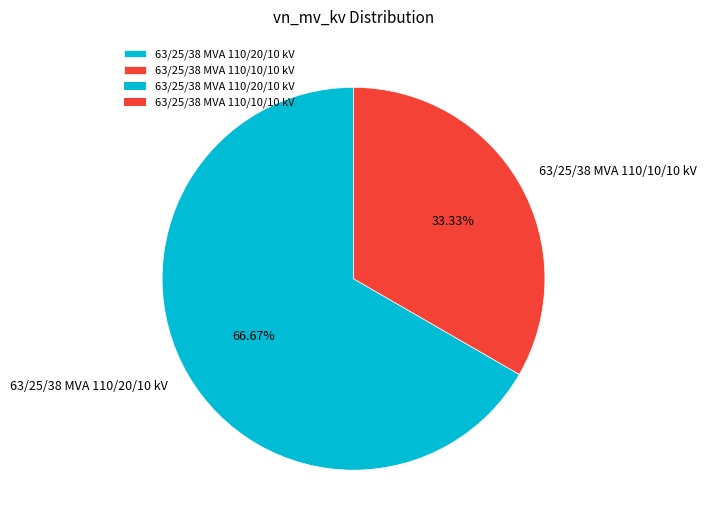

Which category has the smallest portion of the pie?

63/25/38 MVA 110/10/10 kV